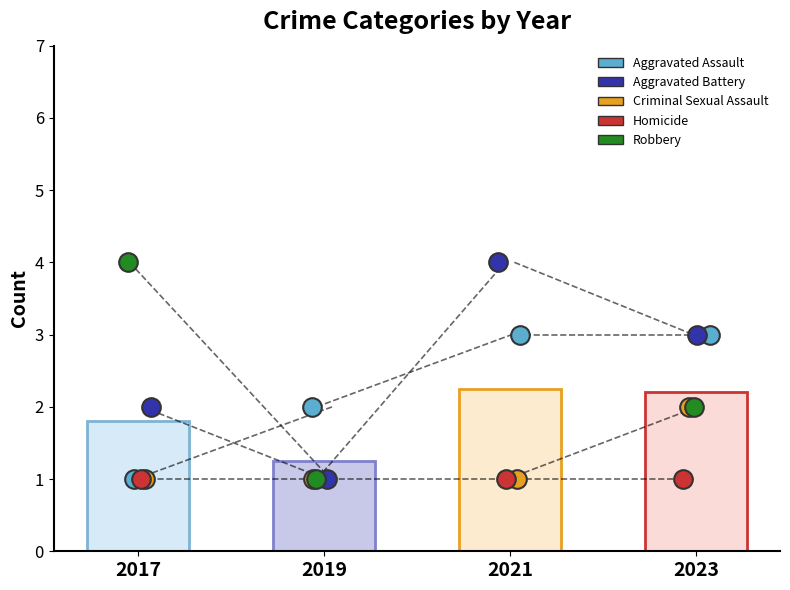

Is the value of Criminal Sexual Assault at 2019 greater than the value of Robbery at 2019?

No